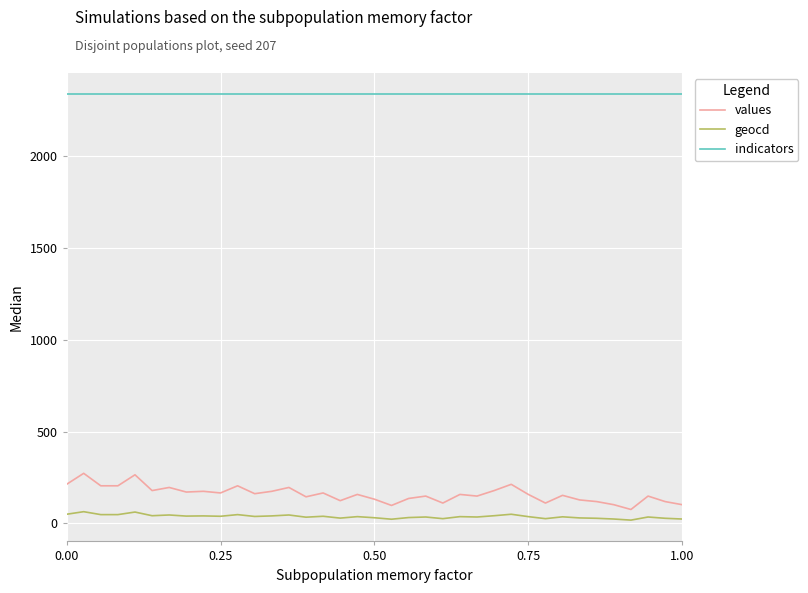

Does the chart display data point markers on the line(s)?

No